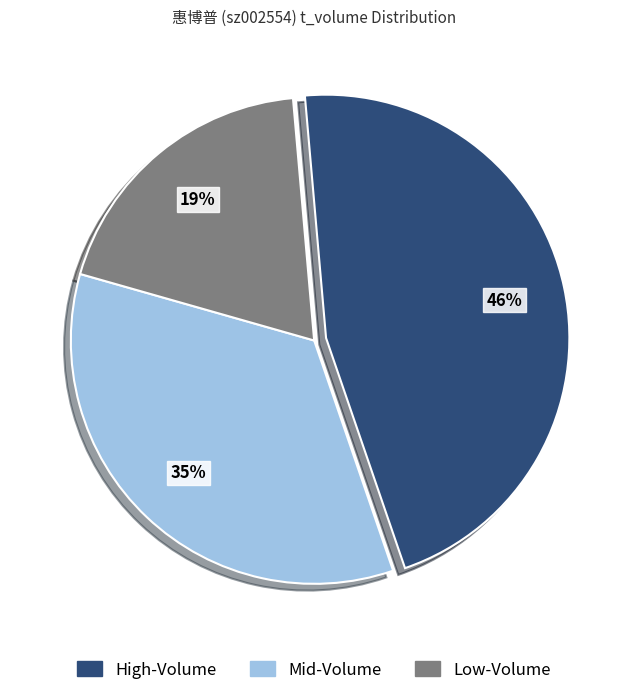

To the nearest percent, what is the average slice percentage?

33%